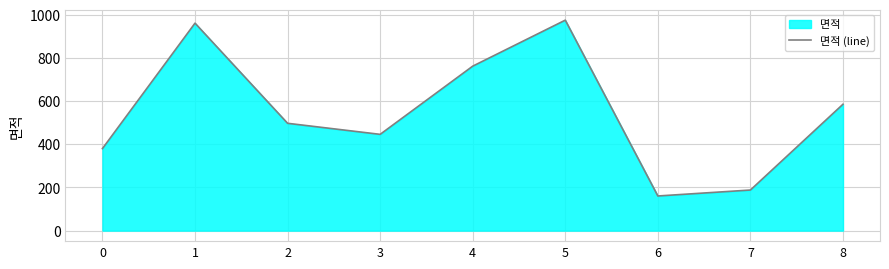

Rank the categories by value from lowest to highest.

6, 7, 0, 3, 2, 8, 4, 1, 5